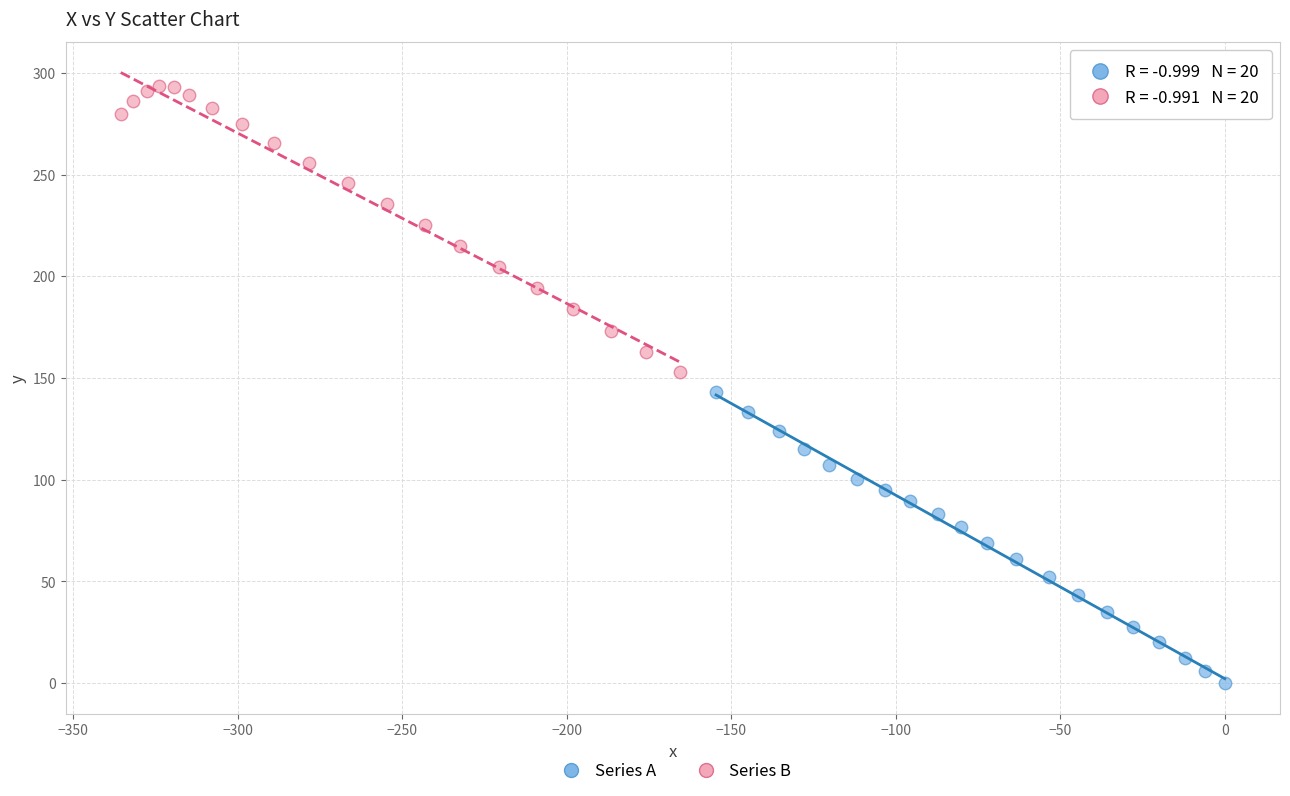

Which series reaches the minimum Y coordinate?

Series A